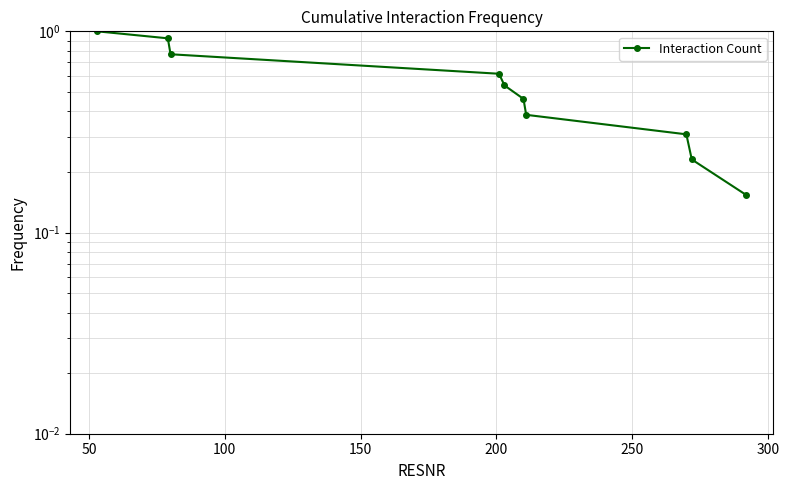

Does the chart have visible grid lines?

Yes